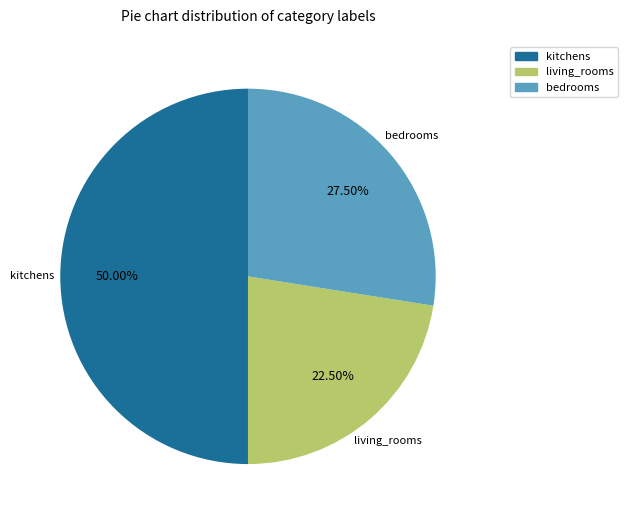

Approximately how many times larger is the value at kitchens compared to bedrooms?

1.8